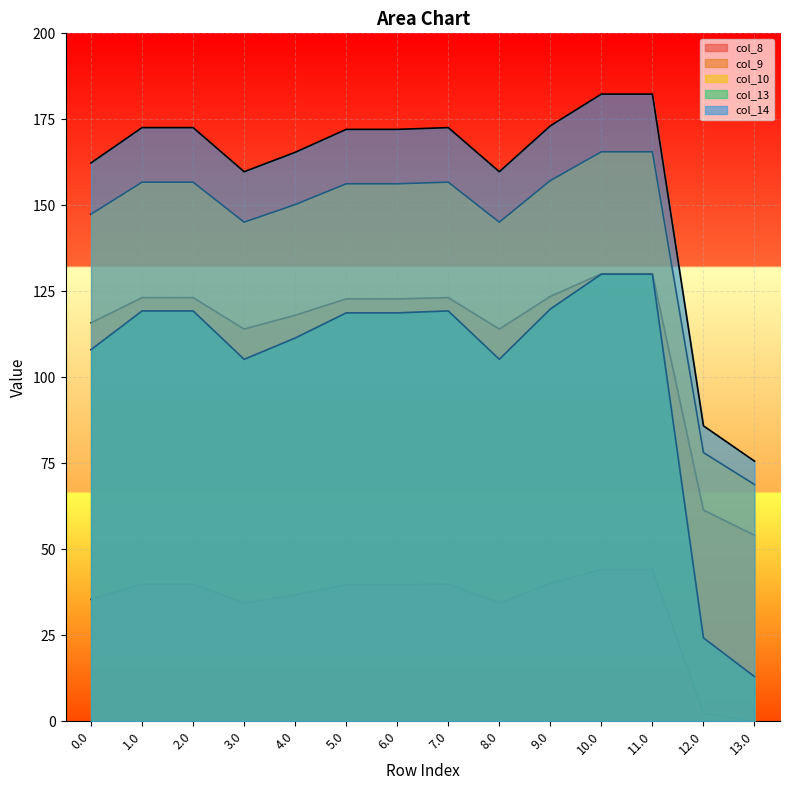

What position from the left is 3.0?

4